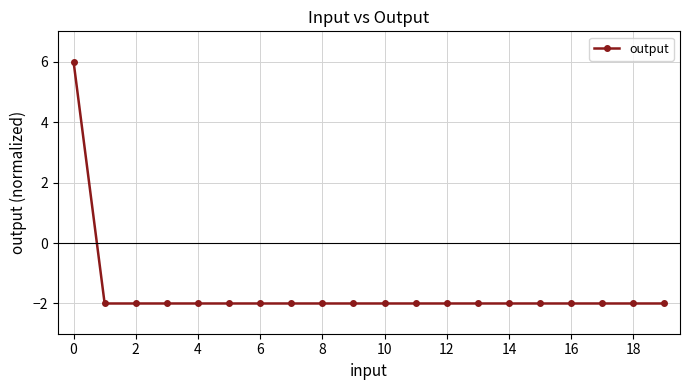

What is the smallest value displayed?

-2.0